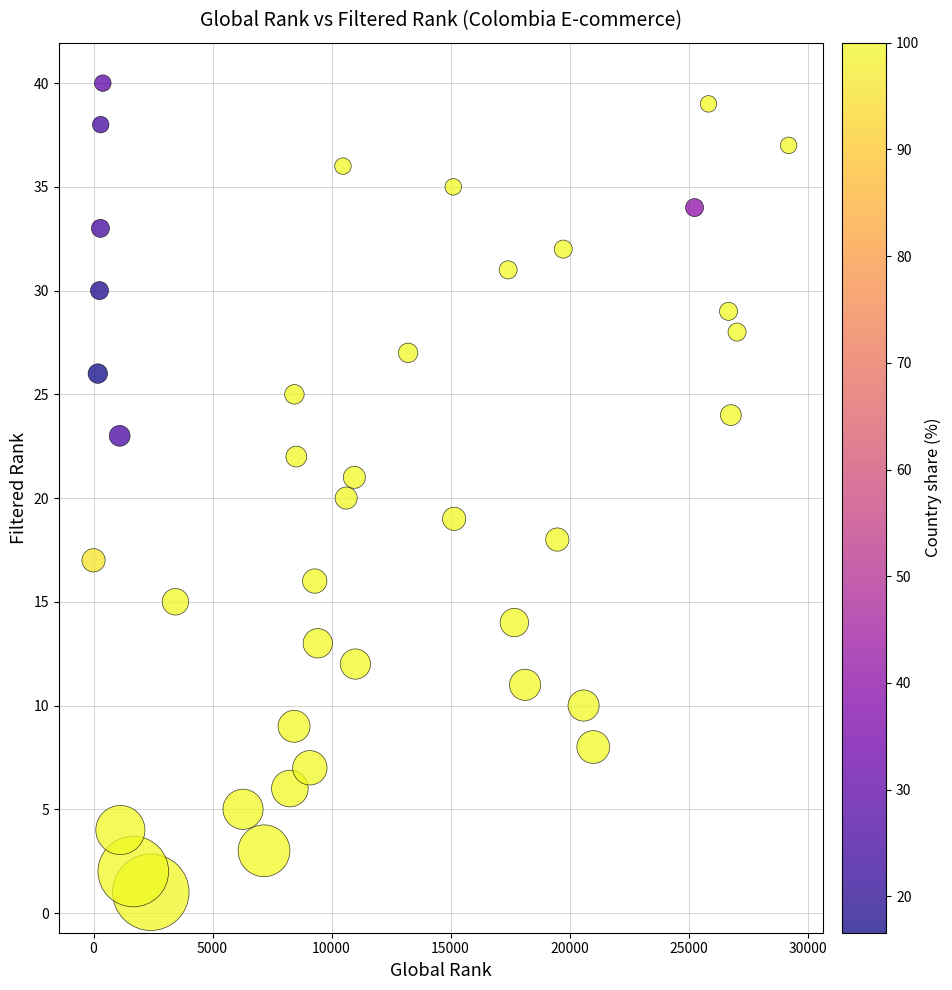

What is the range of Y values (max minus min)?

39